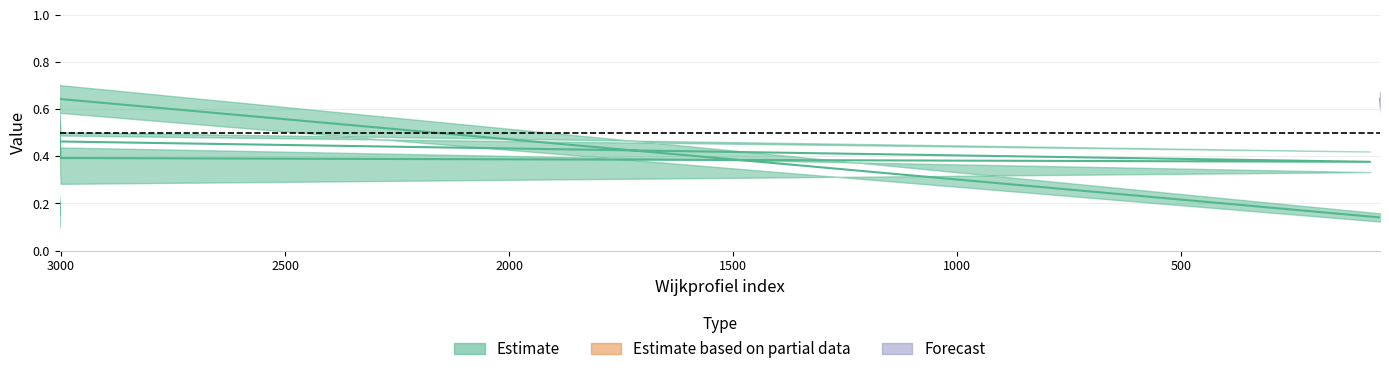

Count the aggv20b values in the range 0 to 1.

20